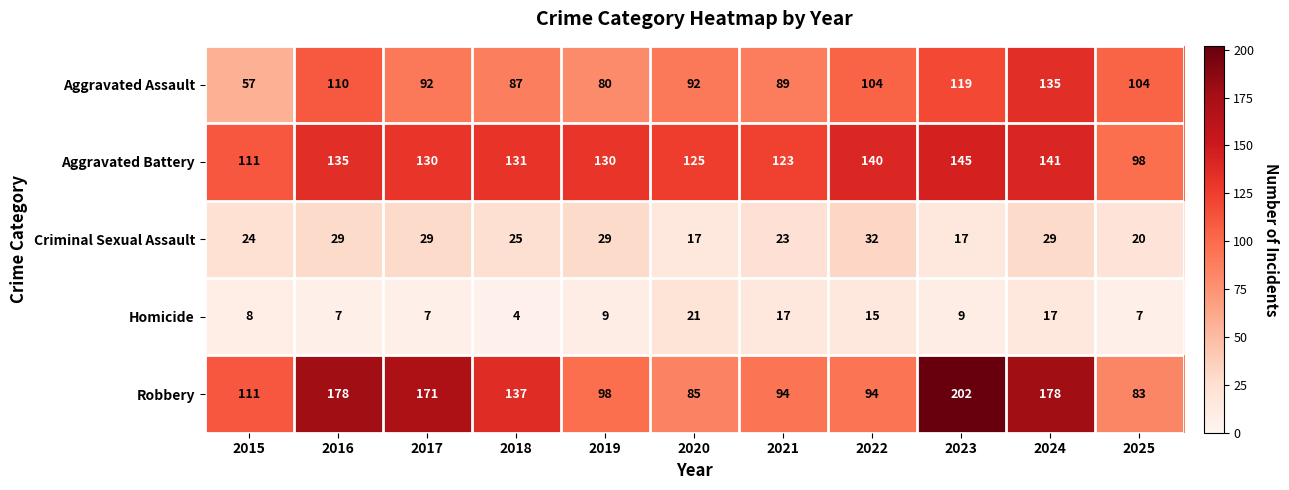

What is the approximate value of Aggravated Assault at 2024?

135